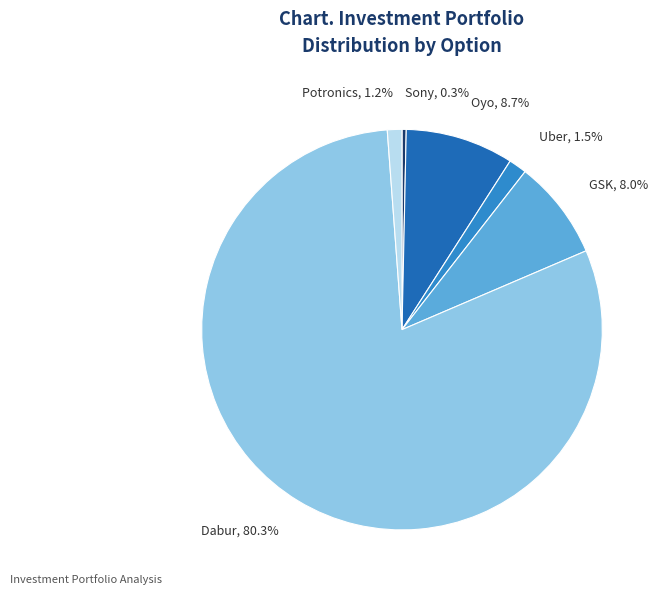

To the nearest percent, what is the difference between the largest and smallest slice percentages?

80%